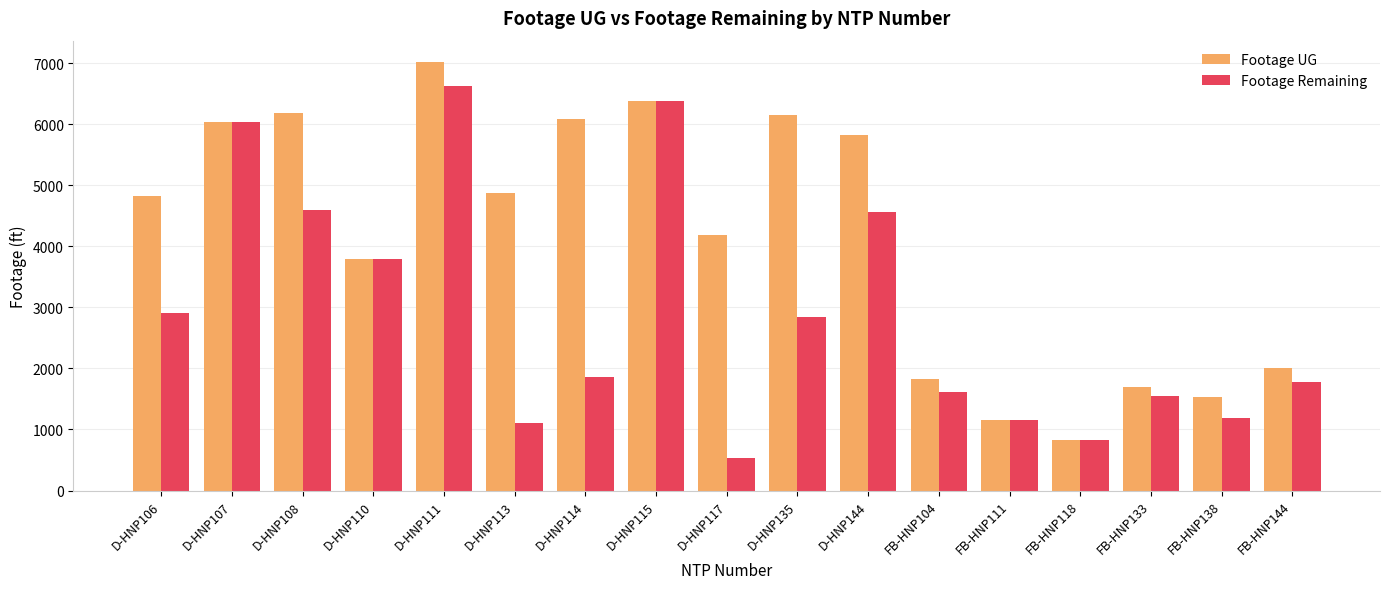

What position from the right is FB-HNP138?

2